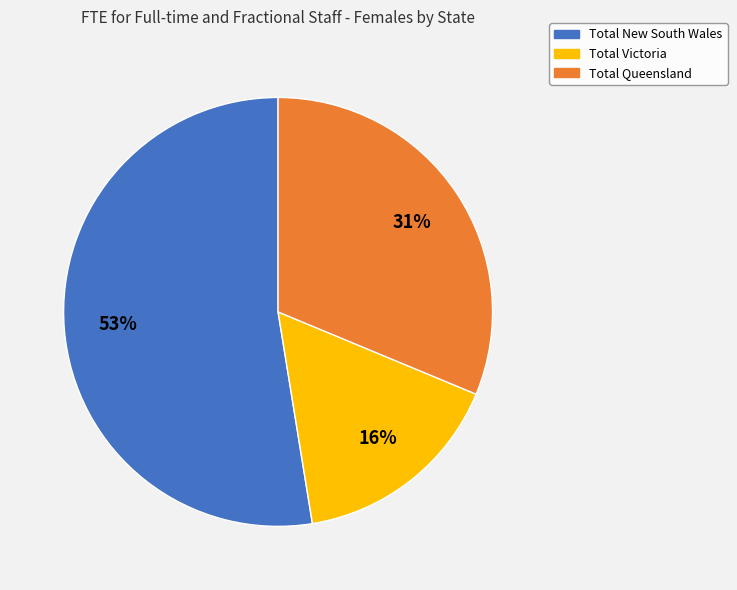

True or false: Total New South Wales accounts for 53% of the total.

True